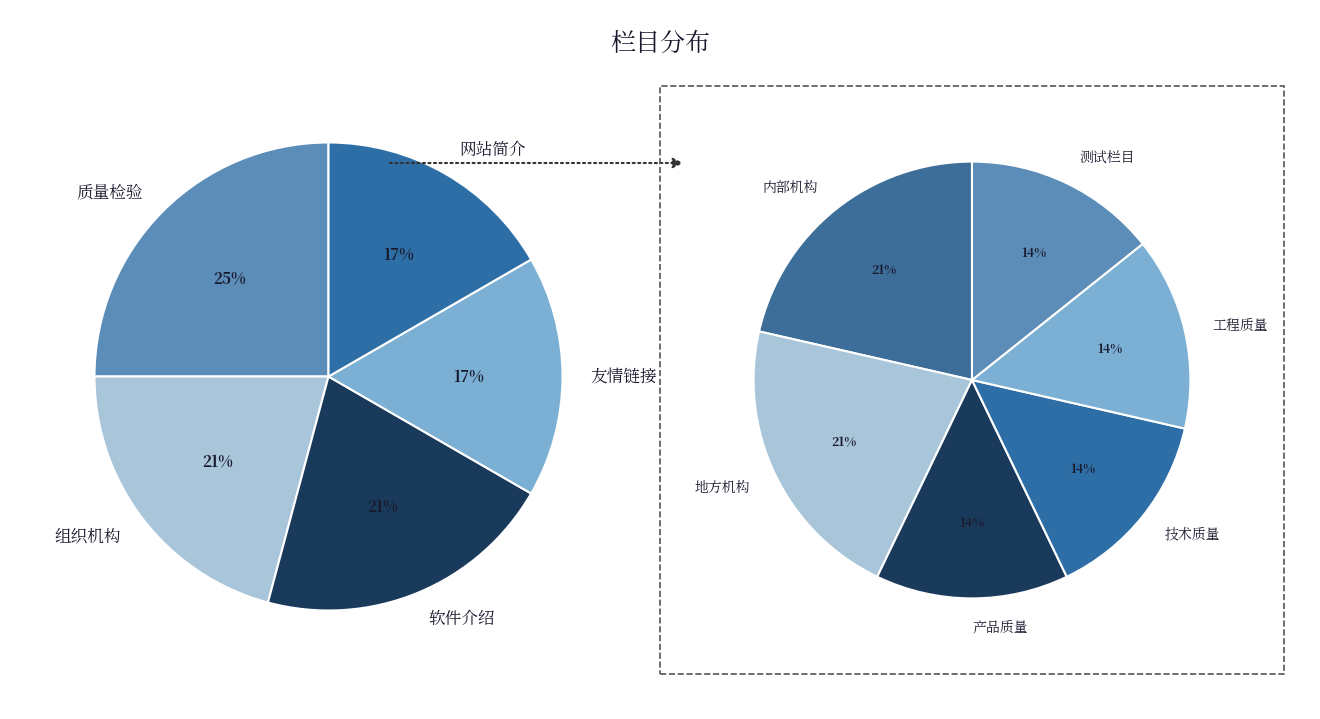

Is there a majority slice in this chart?

No